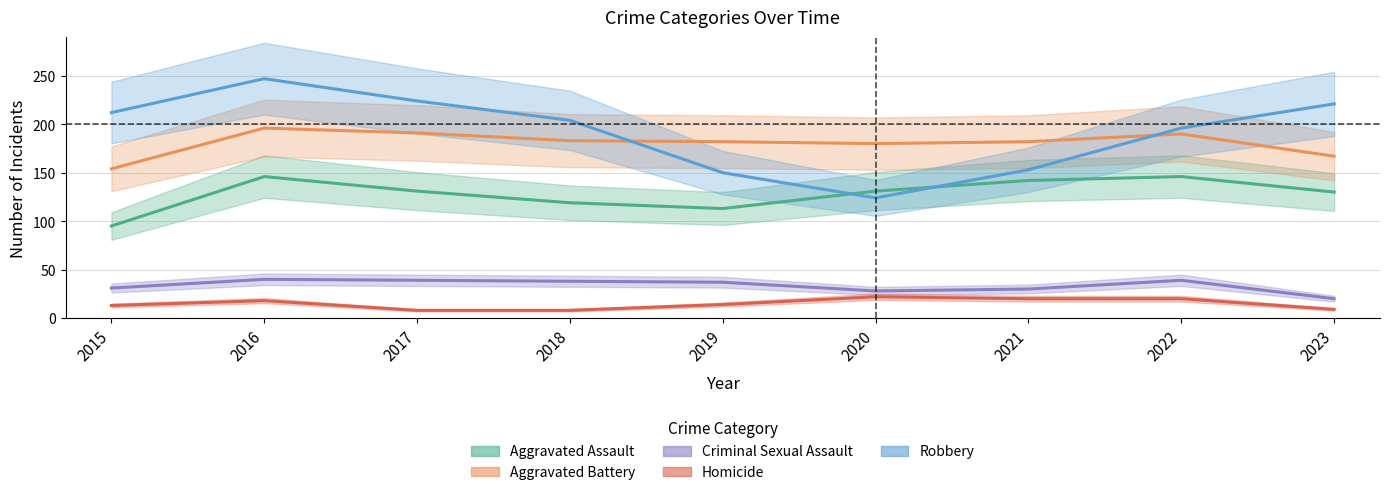

Rank the series by their maximum value, from highest to lowest.

Robbery, Aggravated Battery, Aggravated Assault, Criminal Sexual Assault, Homicide